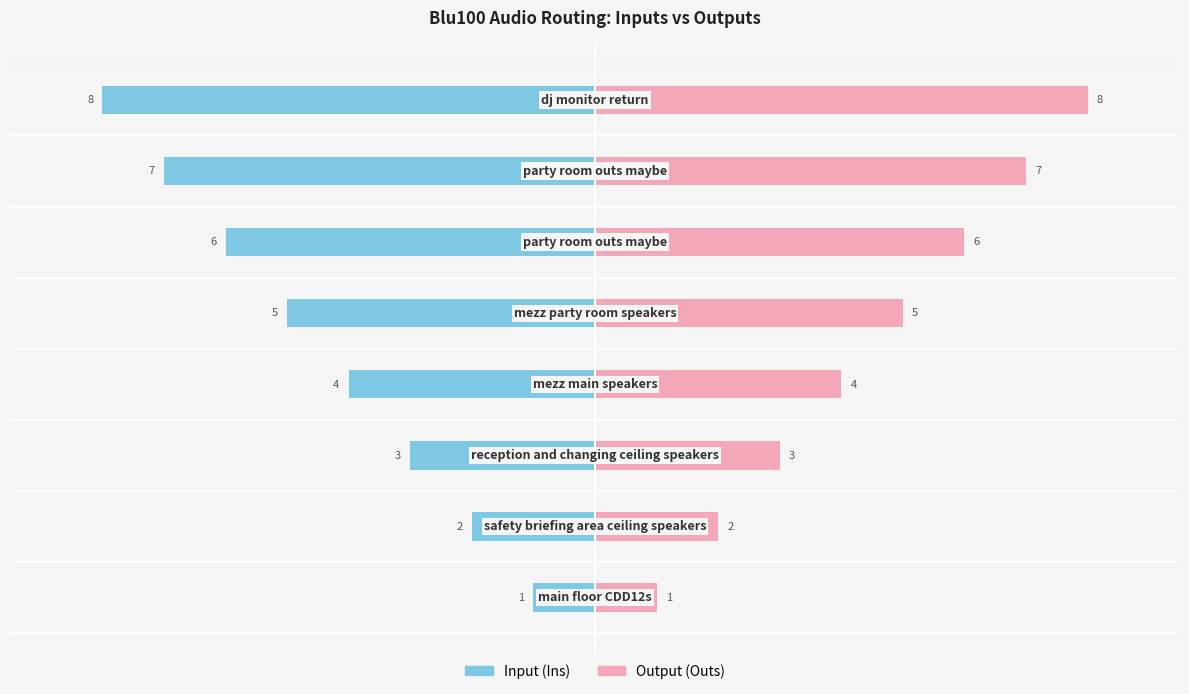

The Input (Ins) series shows -2 at −7.5. True or false?

True